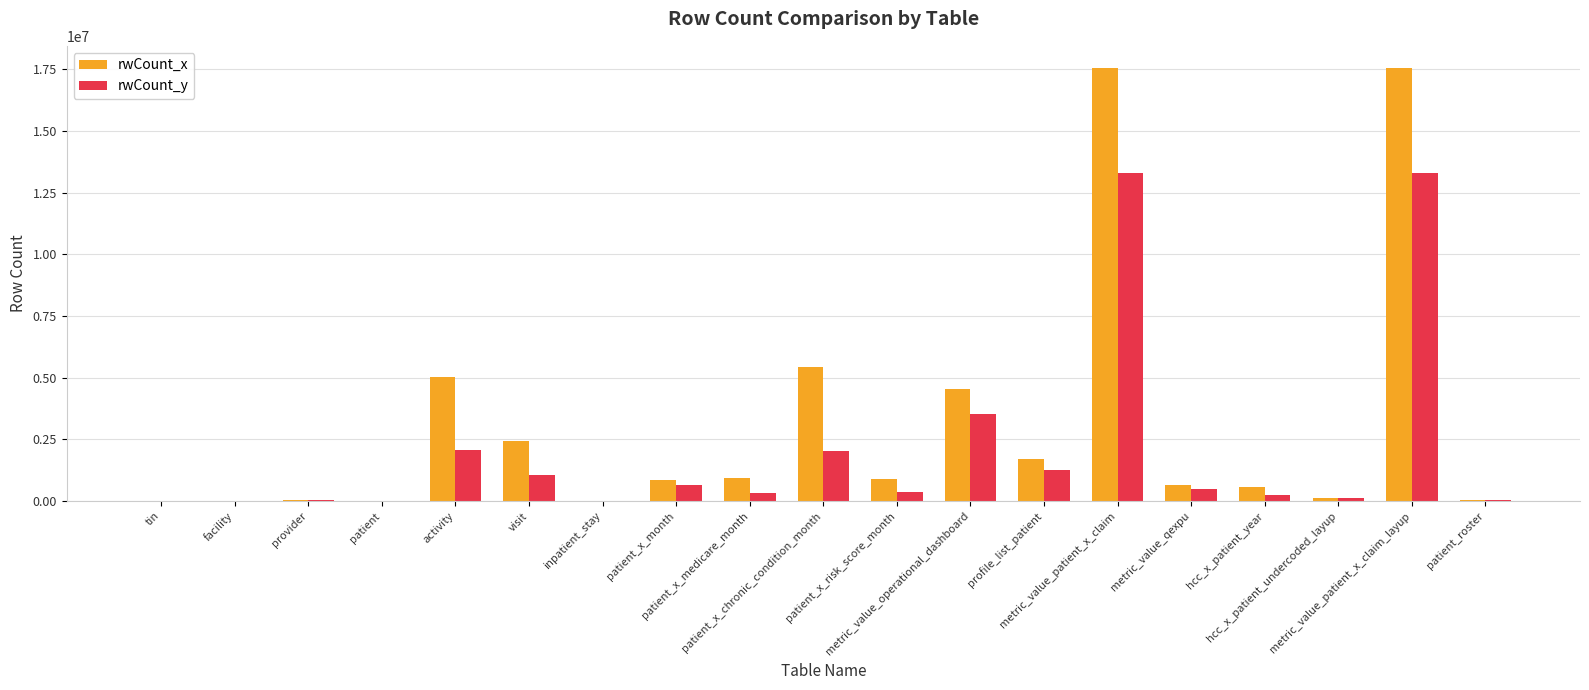

Which series has the largest total across all categories?

rwCount_x